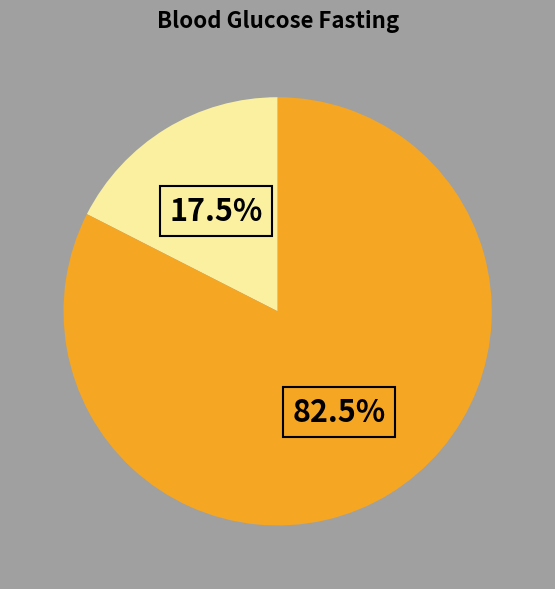

Does any single category account for the majority?

Yes